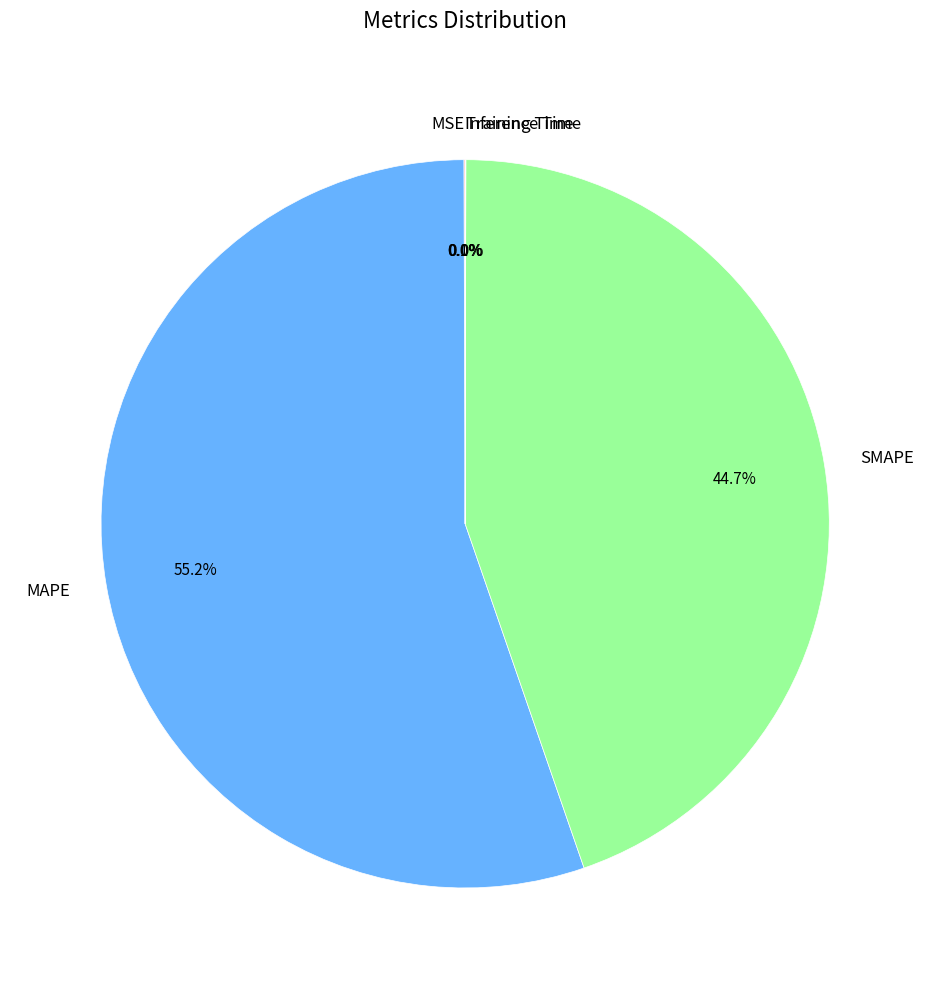

Which slice is the largest?

MAPE